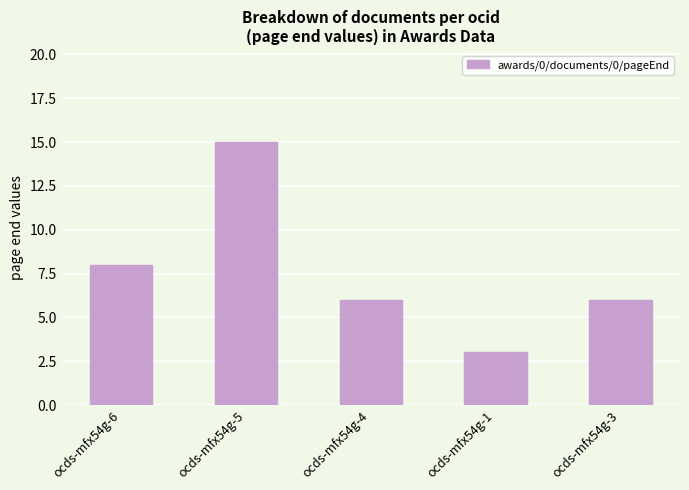

The value at ocds-mfx54g-5 is 15. True or false?

True